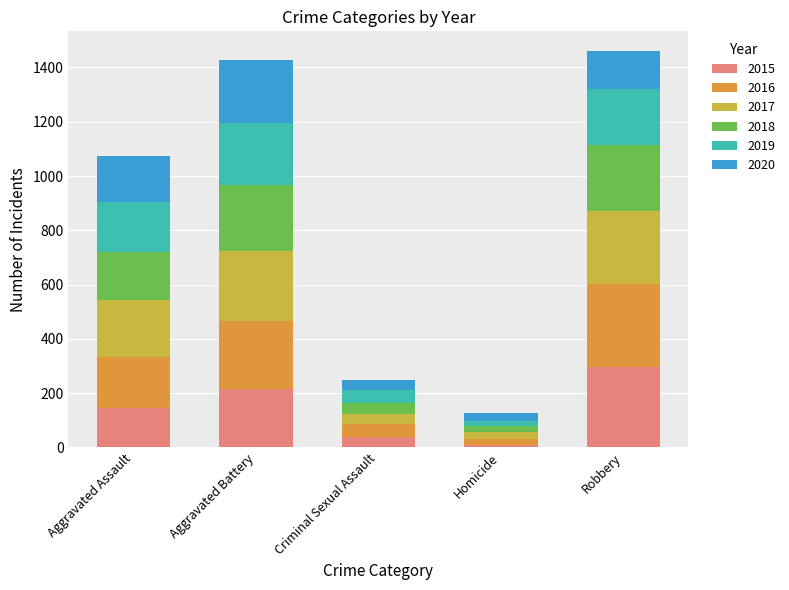

What is the total value across all series at Robbery?

1460